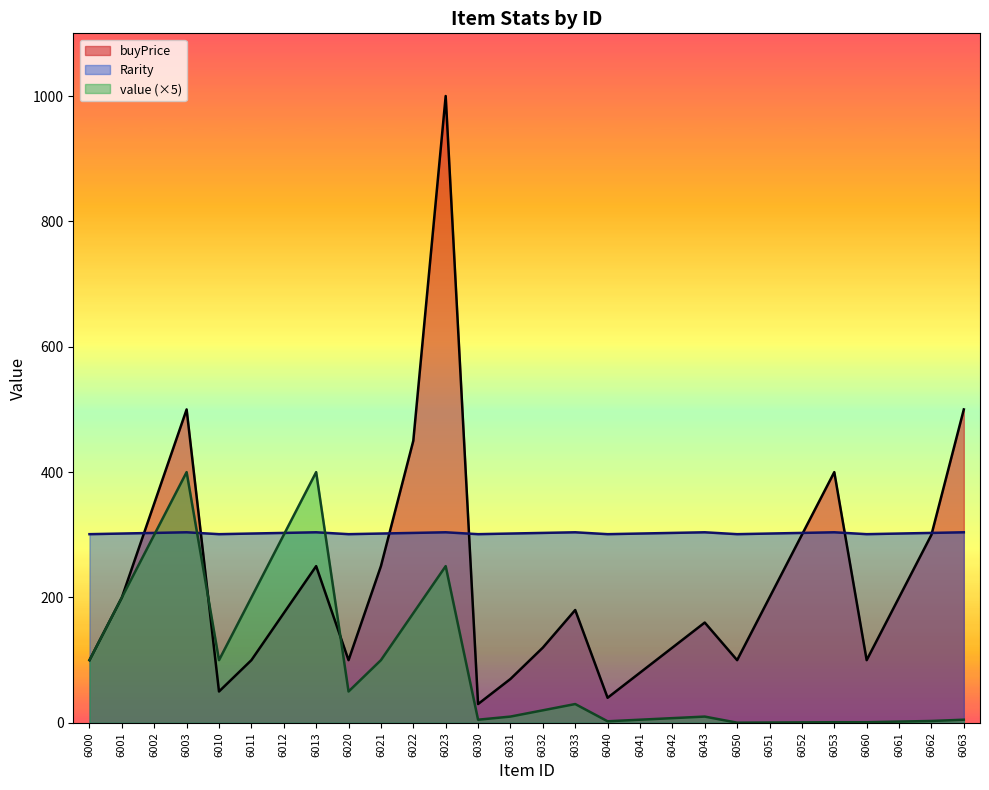

Between 6033 and 6050, which is larger?

6033